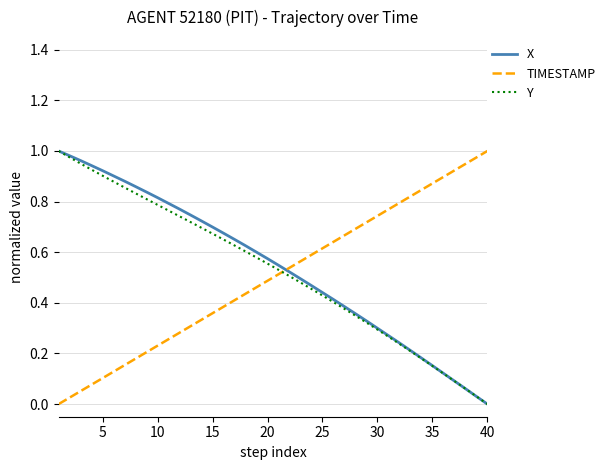

After their last crossing, which series has the higher values: X or TIMESTAMP?

TIMESTAMP